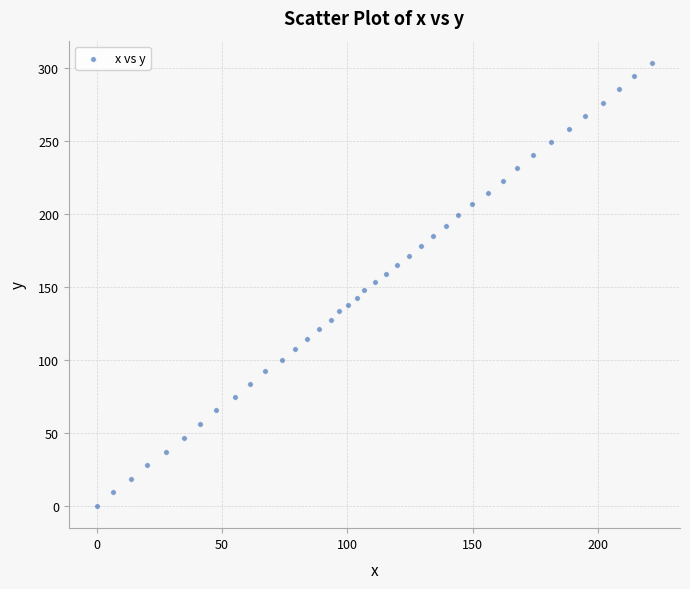

What is the range of X values (max minus min)?

221.6